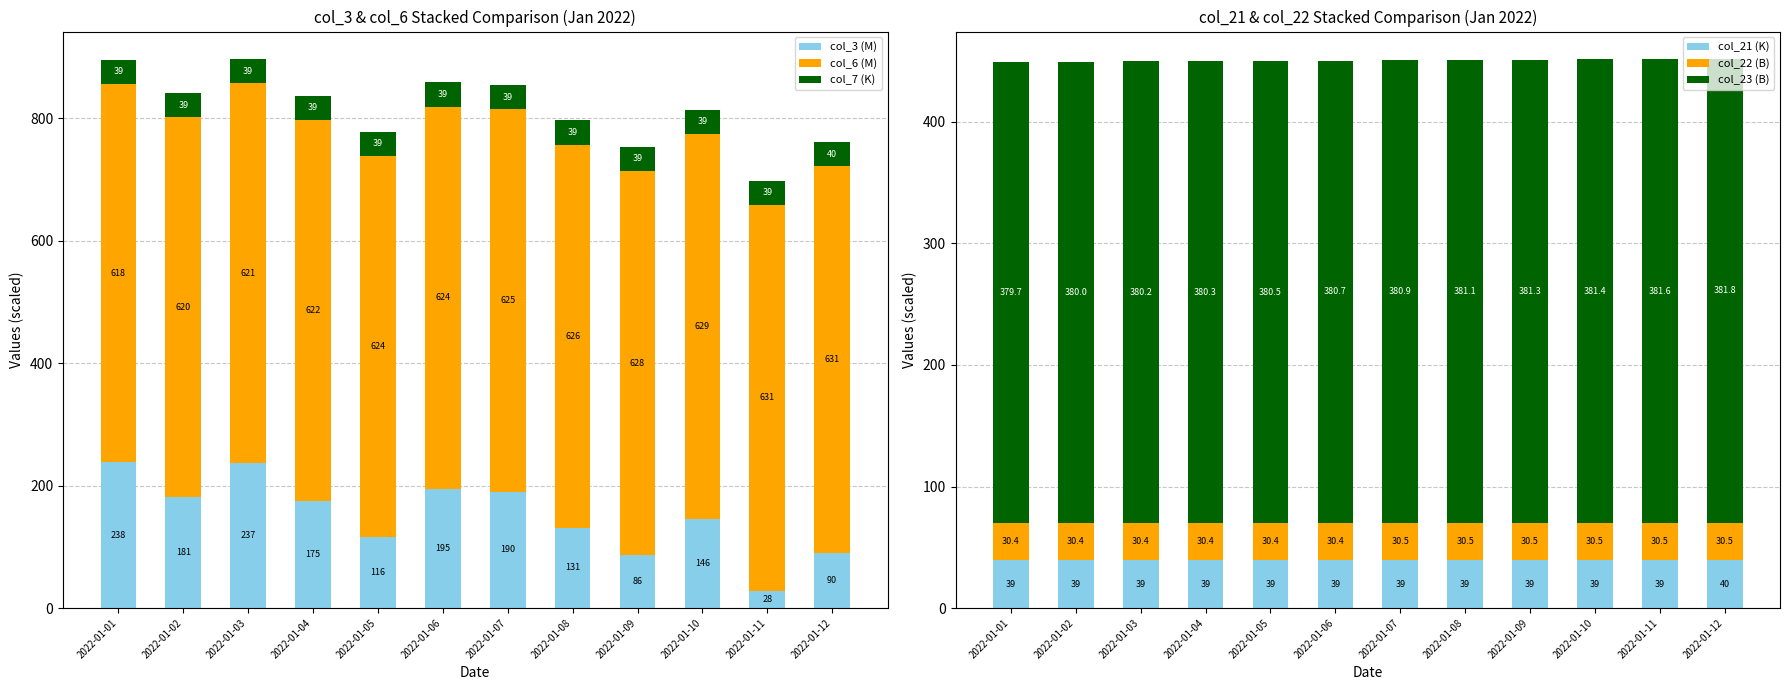

Reading left to right, extract all data points from this chart.

col_3 (M): 2022-01-01=238.0	2022-01-02=181.4	2022-01-03=236.5	2022-01-04=175.2	2022-01-05=115.7	2022-01-06=195.0	2022-01-07=190.0	2022-01-08=131.3	2022-01-09=86.2	2022-01-10=145.8	2022-01-11=28.0	2022-01-12=90.3
col_6 (M): 2022-01-01=618.5	2022-01-02=620.4	2022-01-03=621.3	2022-01-04=622.2	2022-01-05=623.5	2022-01-06=624.4	2022-01-07=625.1	2022-01-08=625.9	2022-01-09=627.8	2022-01-10=628.7	2022-01-11=630.8	2022-01-12=631.3
col_7 (K): 2022-01-01=39.2	2022-01-02=39.3	2022-01-03=39.3	2022-01-04=39.3	2022-01-05=39.3	2022-01-06=39.4	2022-01-07=39.4	2022-01-08=39.4	2022-01-09=39.4	2022-01-10=39.5	2022-01-11=39.5	2022-01-12=39.5
col_21 (K): 2022-01-01=39.2	2022-01-02=39.3	2022-01-03=39.3	2022-01-04=39.3	2022-01-05=39.3	2022-01-06=39.4	2022-01-07=39.4	2022-01-08=39.4	2022-01-09=39.4	2022-01-10=39.5	2022-01-11=39.5	2022-01-12=39.5
col_22 (B): 2022-01-01=30.4	2022-01-02=30.4	2022-01-03=30.4	2022-01-04=30.4	2022-01-05=30.4	2022-01-06=30.4	2022-01-07=30.5	2022-01-08=30.5	2022-01-09=30.5	2022-01-10=30.5	2022-01-11=30.5	2022-01-12=30.5
col_23 (B): 2022-01-01=379.7	2022-01-02=380.0	2022-01-03=380.2	2022-01-04=380.3	2022-01-05=380.5	2022-01-06=380.7	2022-01-07=380.9	2022-01-08=381.1	2022-01-09=381.3	2022-01-10=381.4	2022-01-11=381.6	2022-01-12=381.8